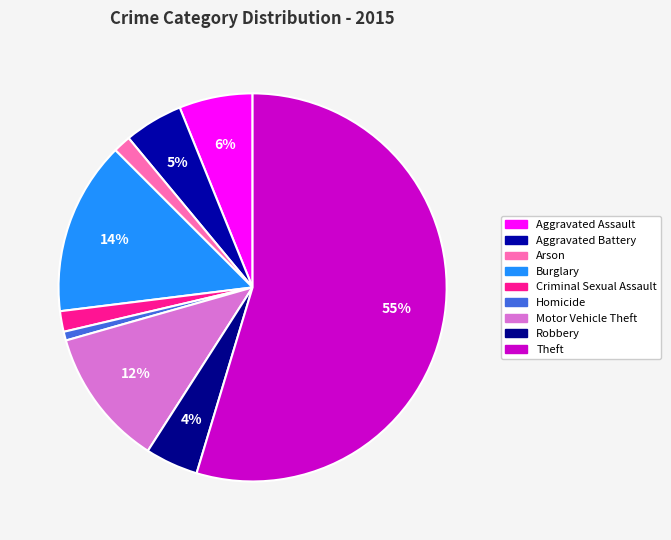

What is the ratio of the value at Robbery to the value at Burglary?

0.3